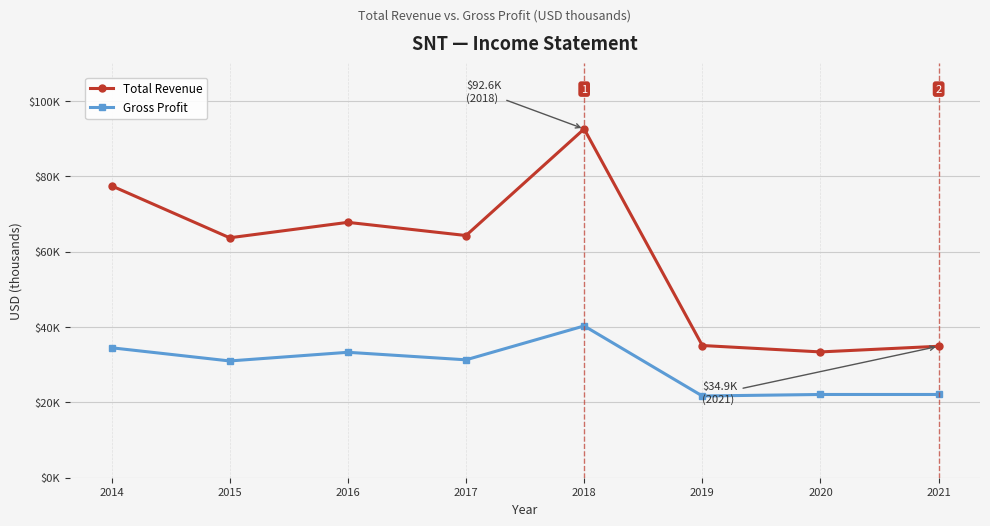

At which label does Gross Profit reach its minimum?

2019